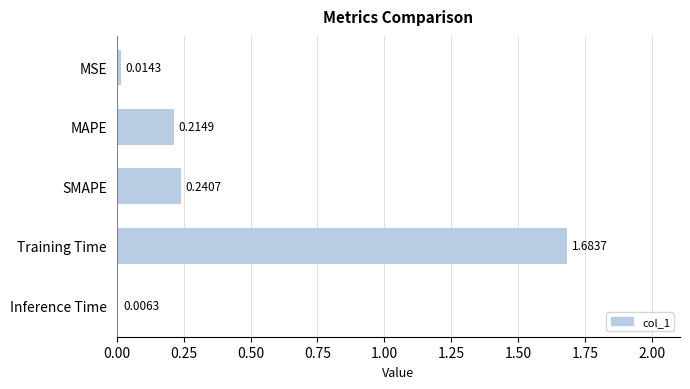

What is the sum of the values at MSE and SMAPE?

0.3